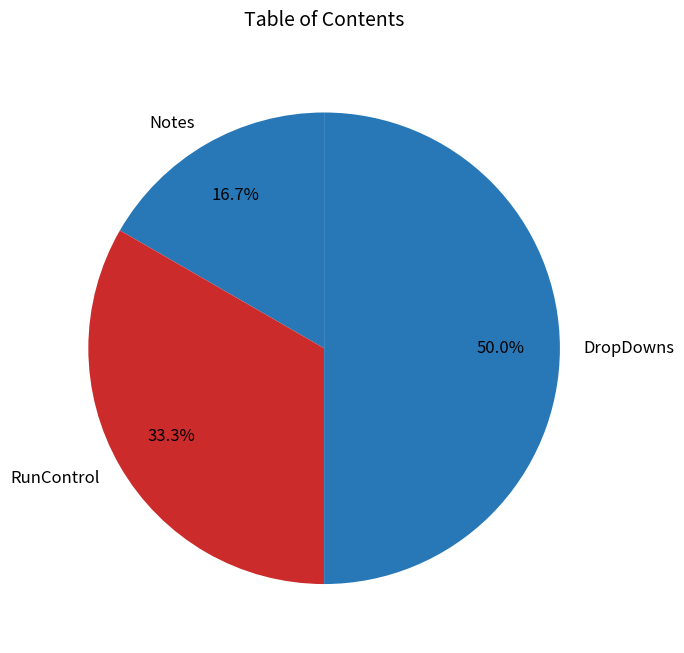

Which category has the biggest portion of the pie?

DropDowns